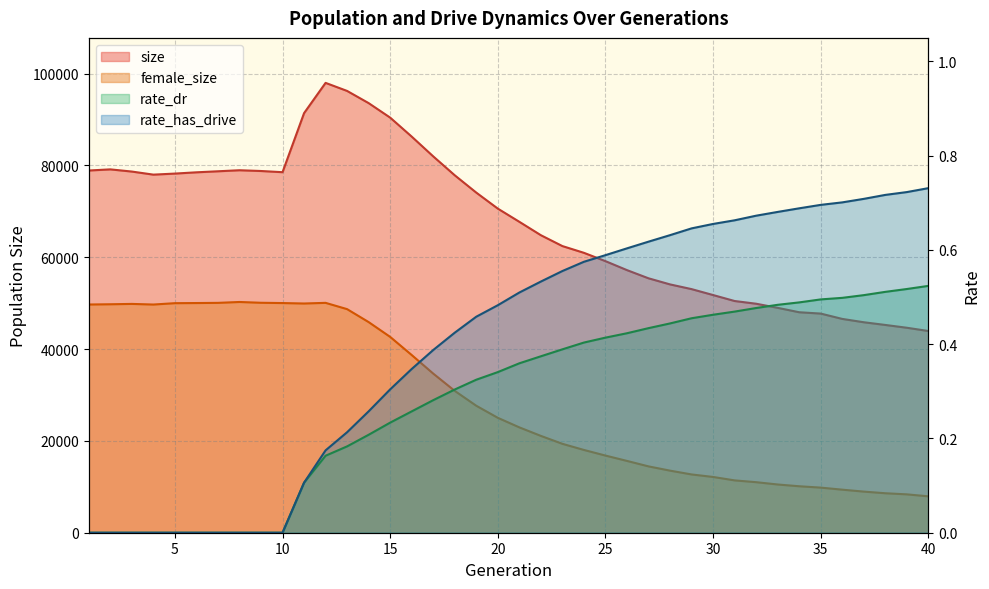

Is it true that female_size equals 7383.8 at 24?

False